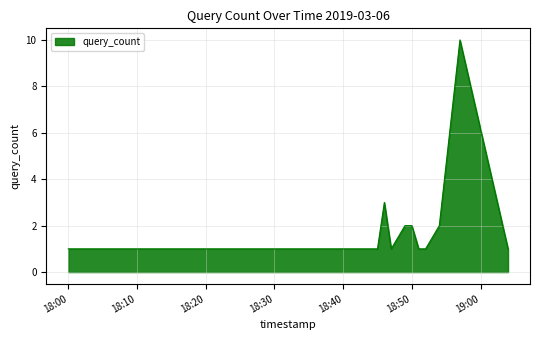

What is the greatest value displayed?

10